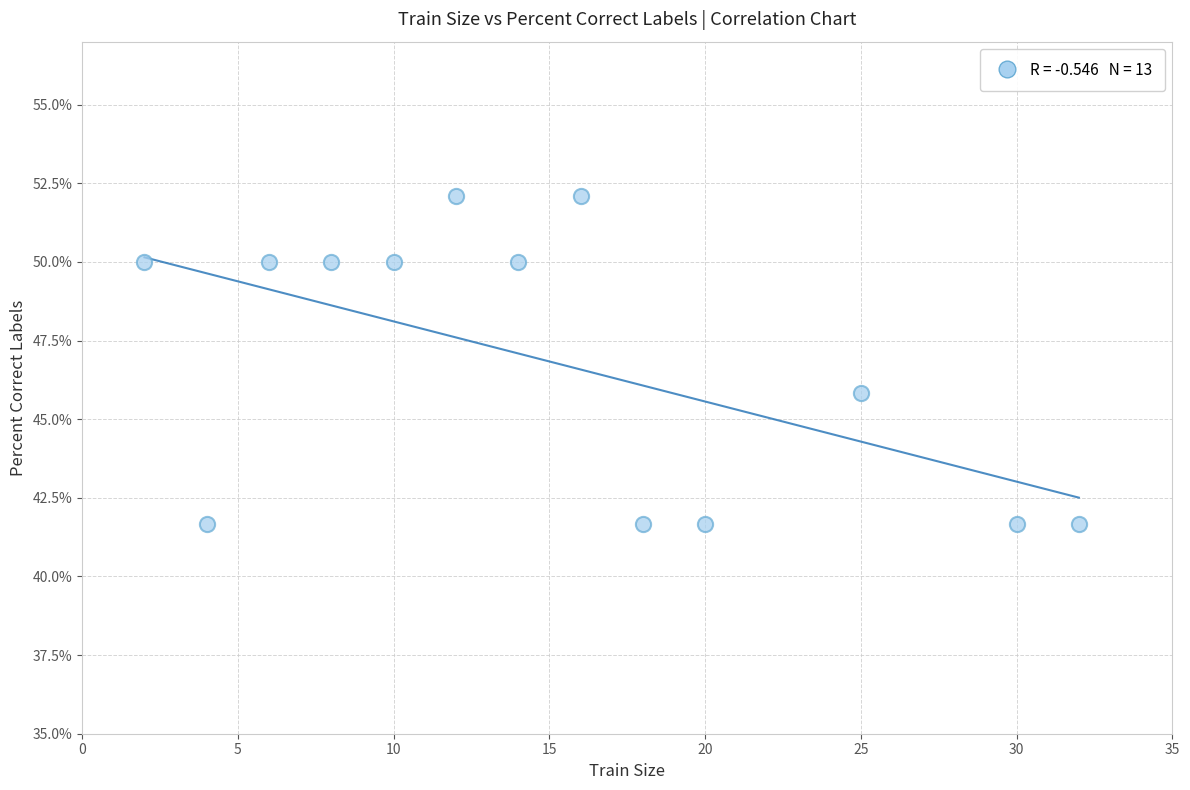

What is the range of Y values (max minus min)?

10.4